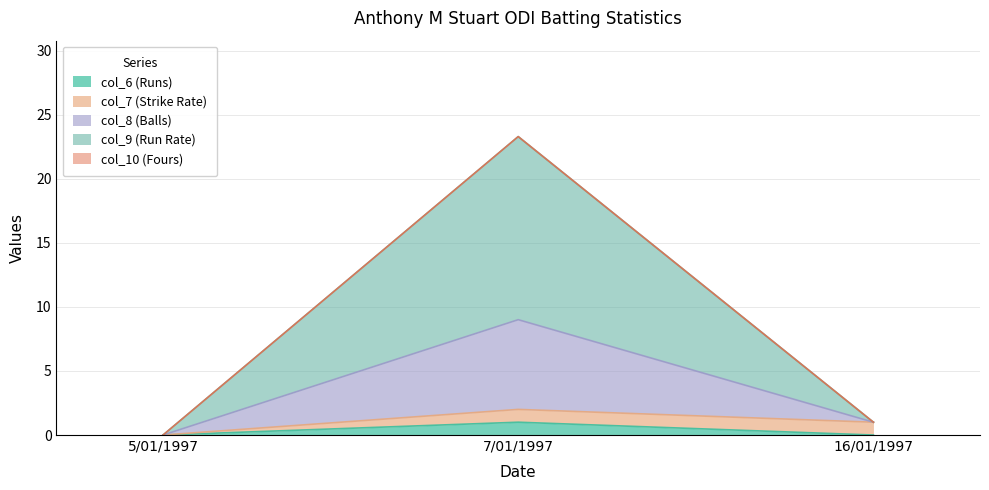

How many lines are shown in the chart?

5